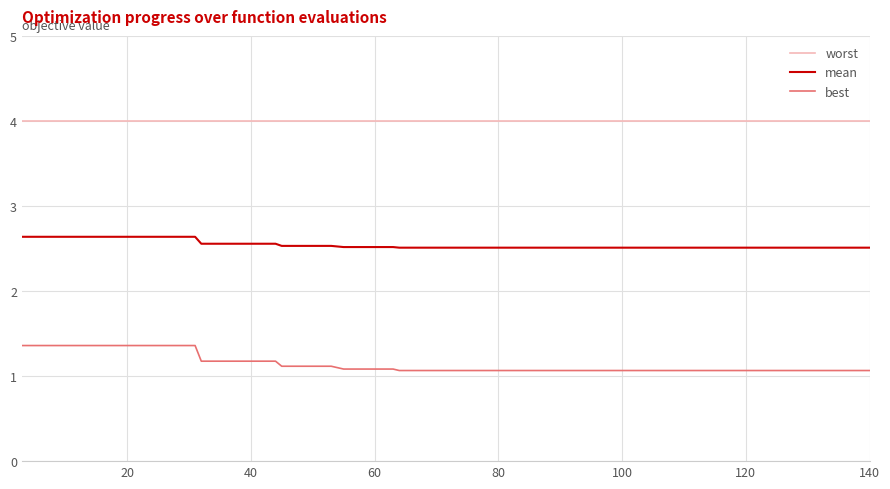

Count the number of categories in the chart.

40